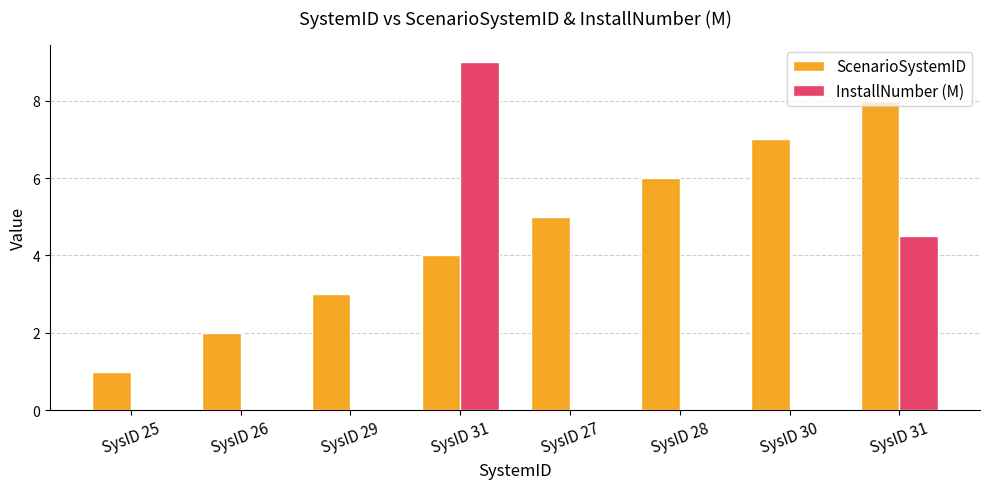

What is the label of the 3rd bar from the right?

SysID 28